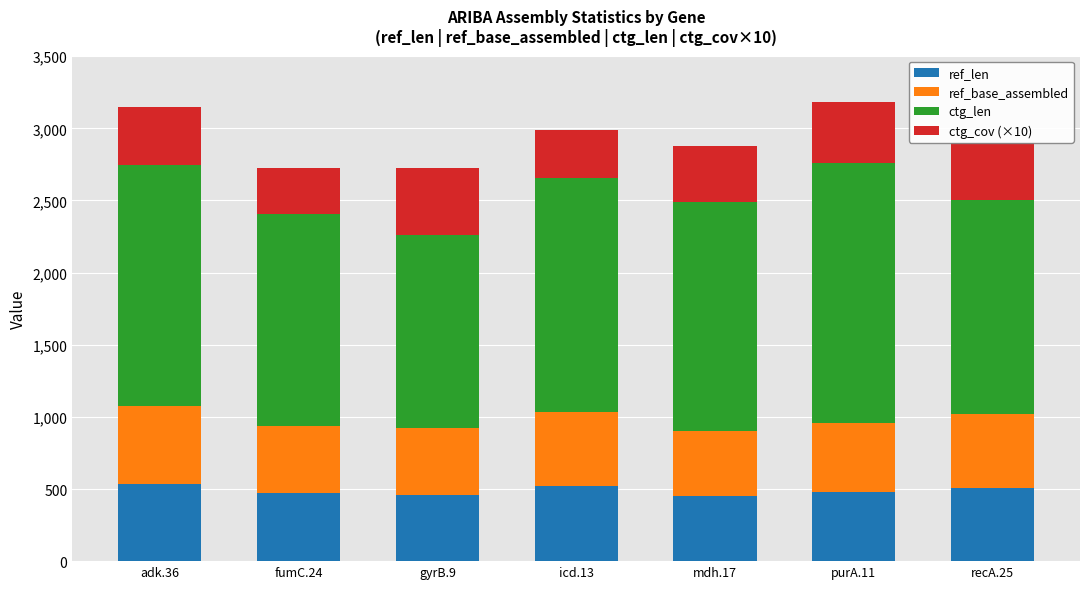

What is the difference between the maximum and minimum values in the ref_len series?

84